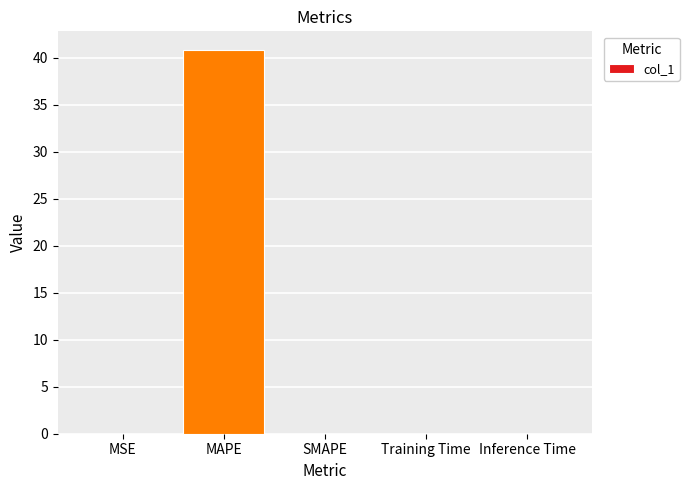

How many series are shown in this chart?

1